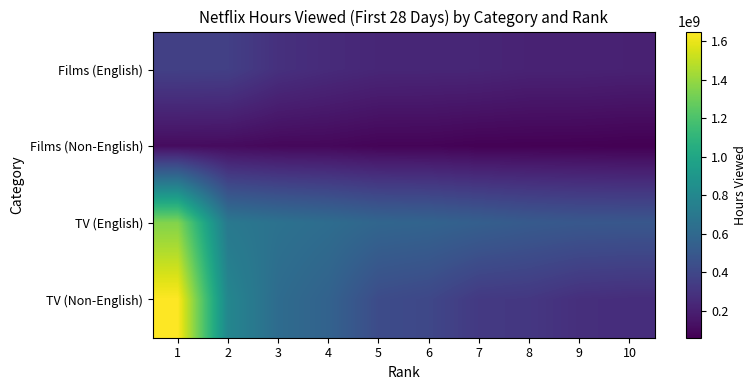

At which category does the chart reach its peak across all series?

1